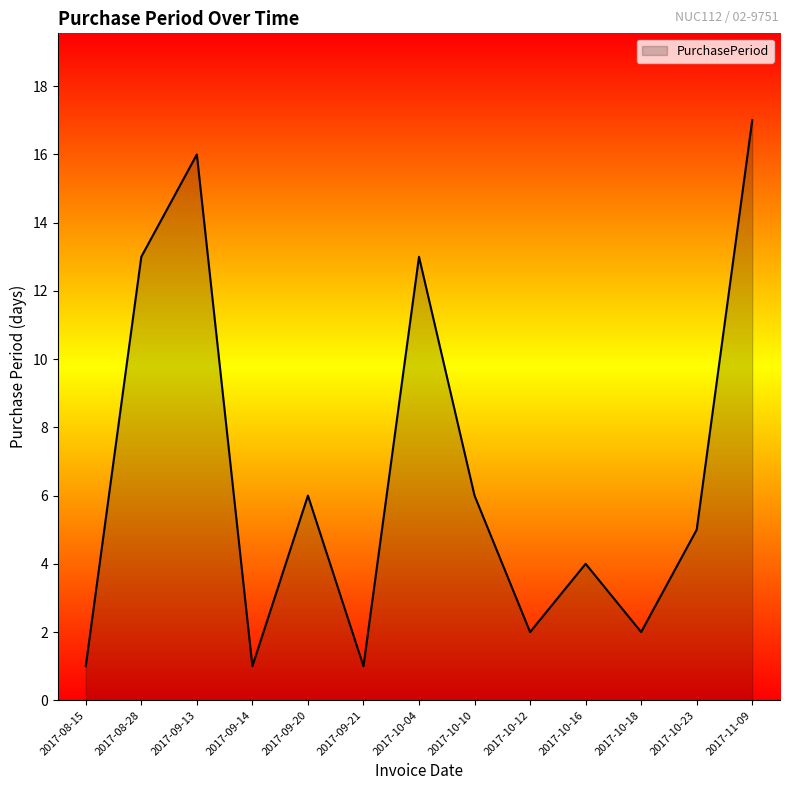

What is the ratio of the value at 2017-11-09 to the value at 2017-09-21?

17.0